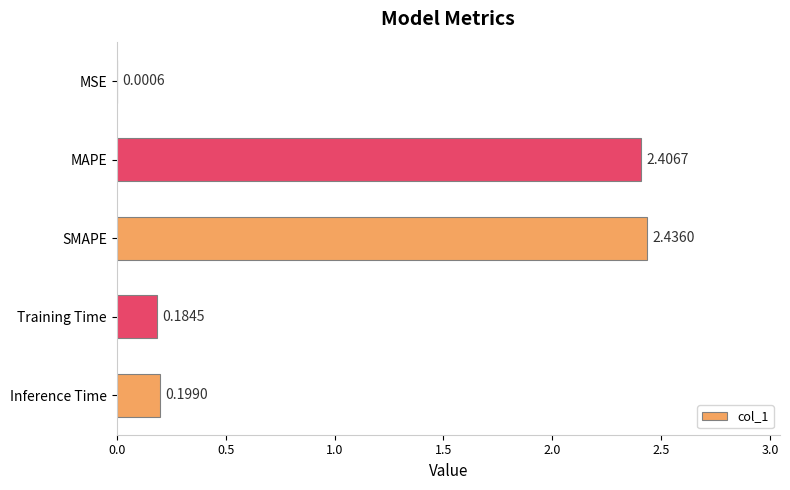

Which has a higher value, Training Time or Inference Time?

Inference Time